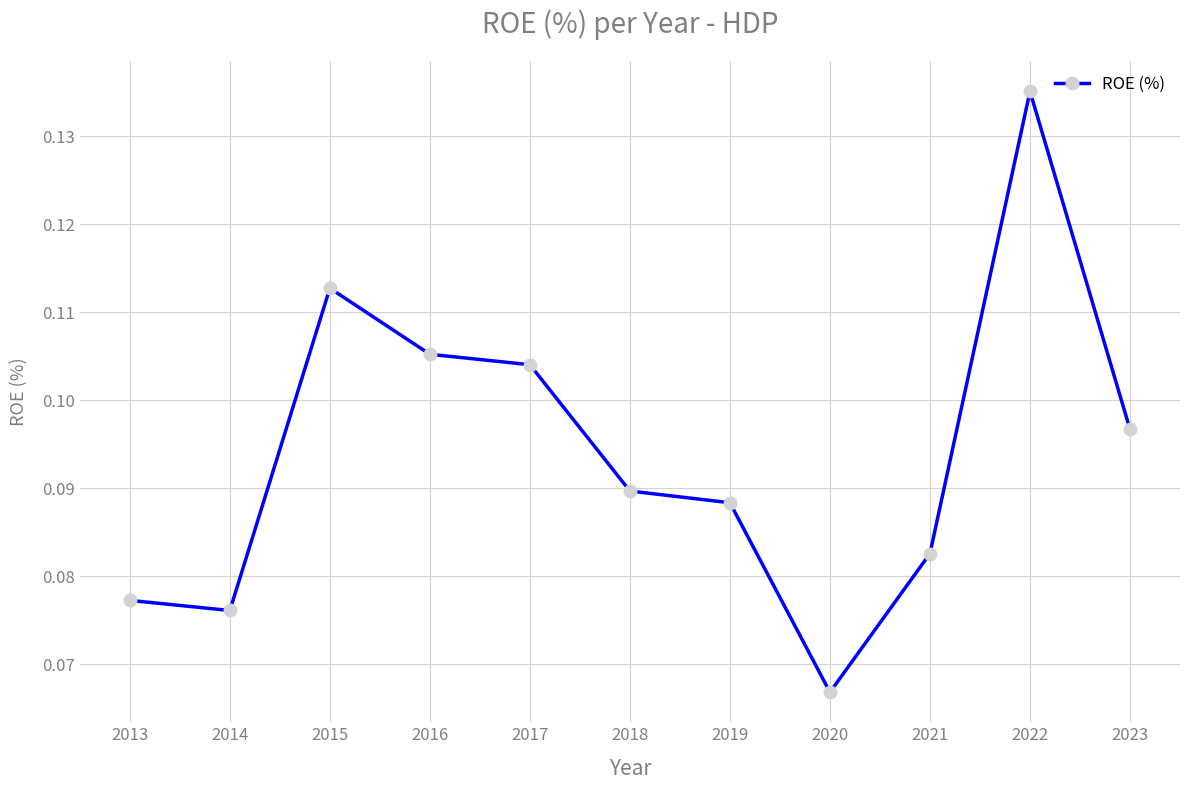

At which category does the data reach its first local peak?

2015